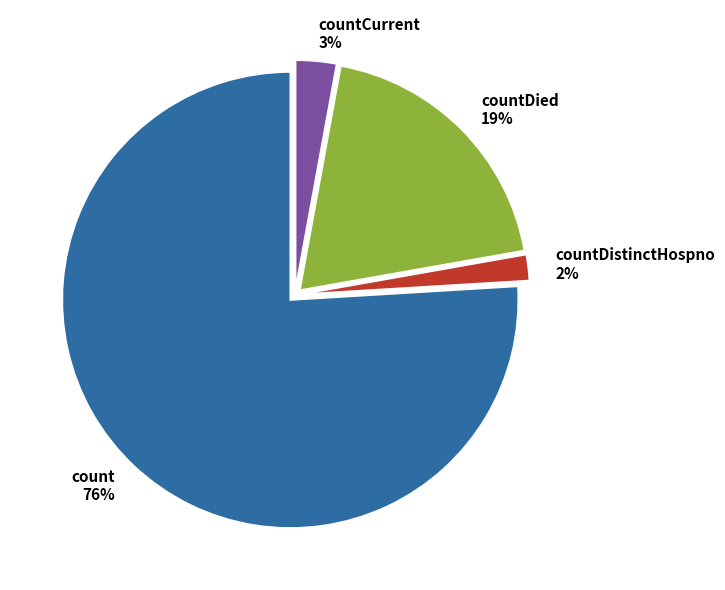

Is the sum of countDied 19% and count 76% greater than half?

Yes